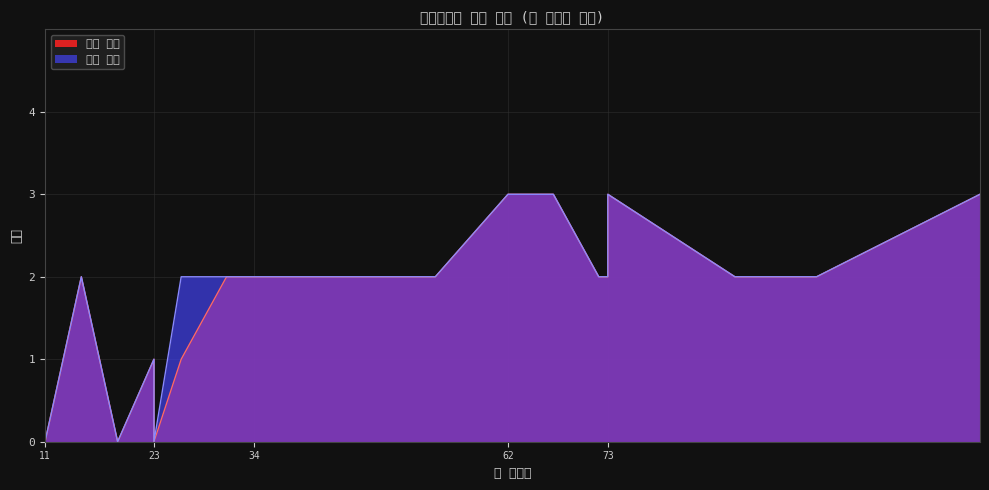

The 현재 티어 series shows 1 at 23. True or false?

True